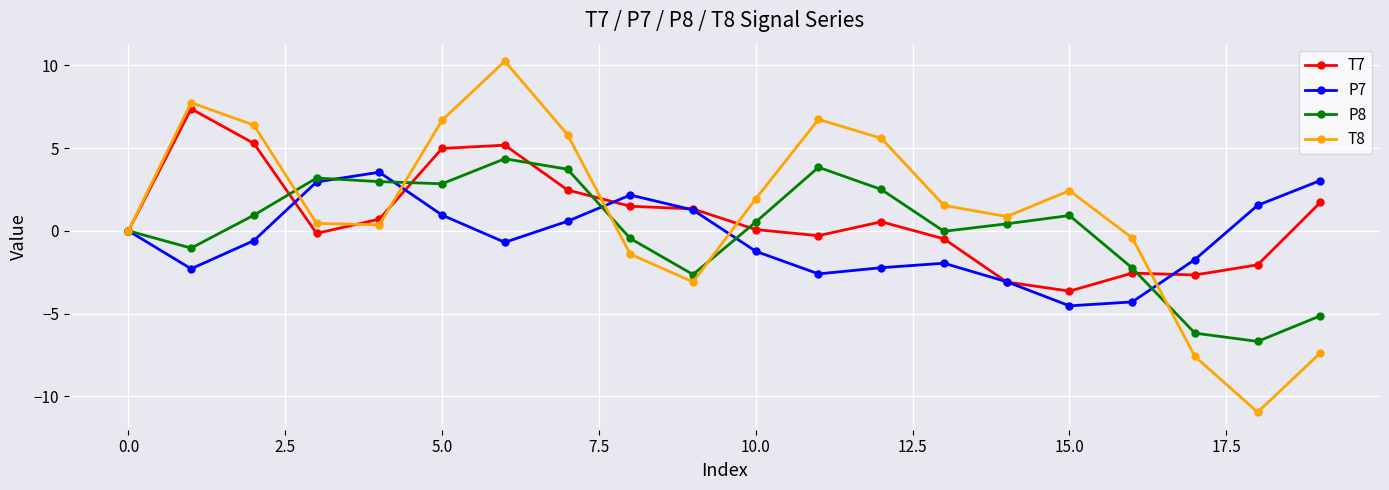

What is the maximum value for T7?

7.4